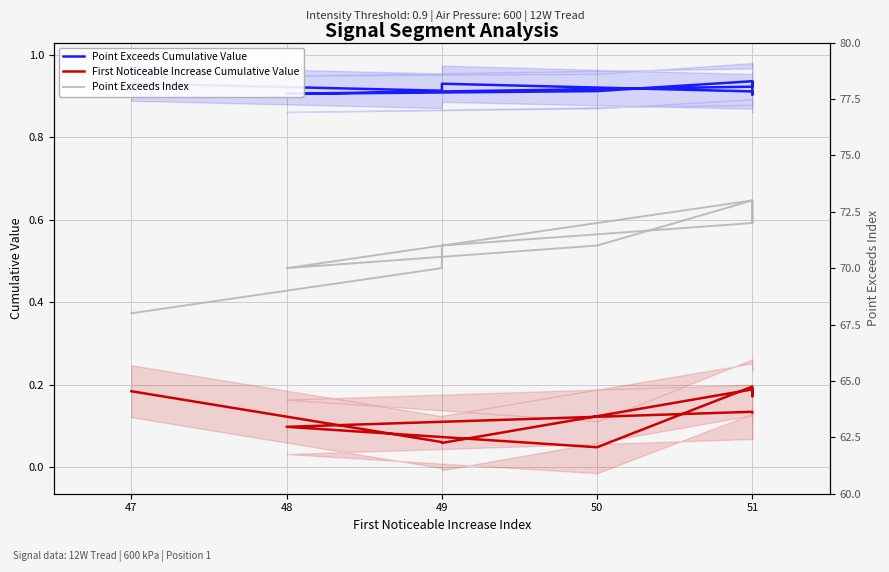

Count the number of categories in the chart.

10